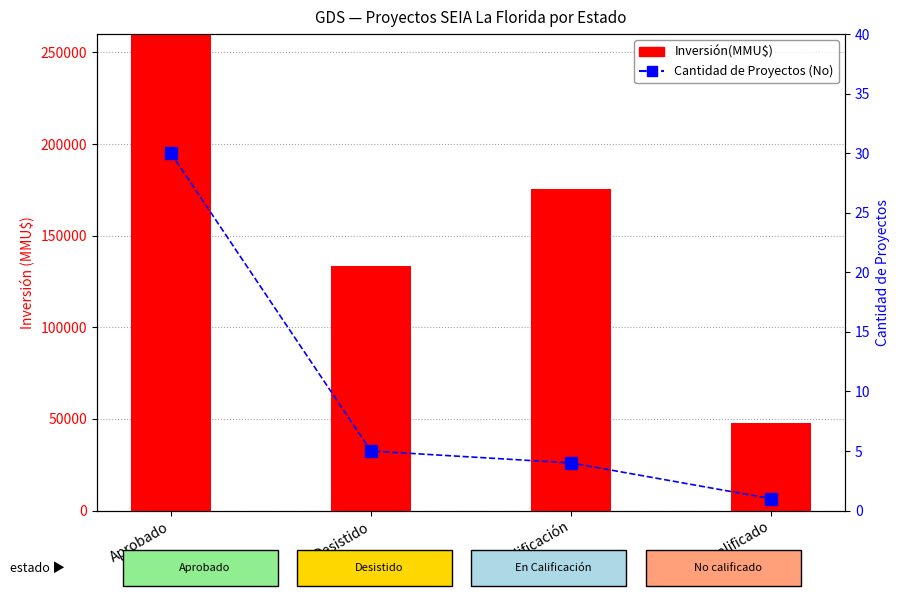

What is the approximate value of Inversión(MMU$) at No calificado, to the nearest 50?

48000